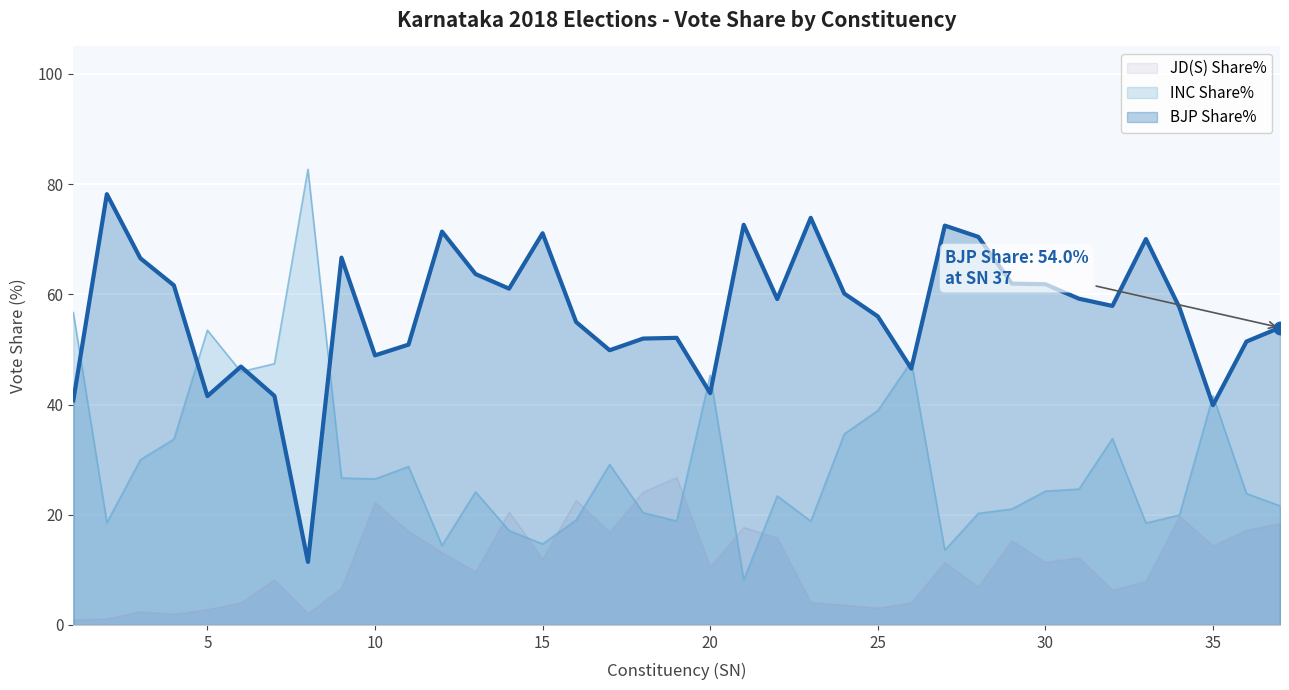

What is the average value of the BJP Share% series?

56.7